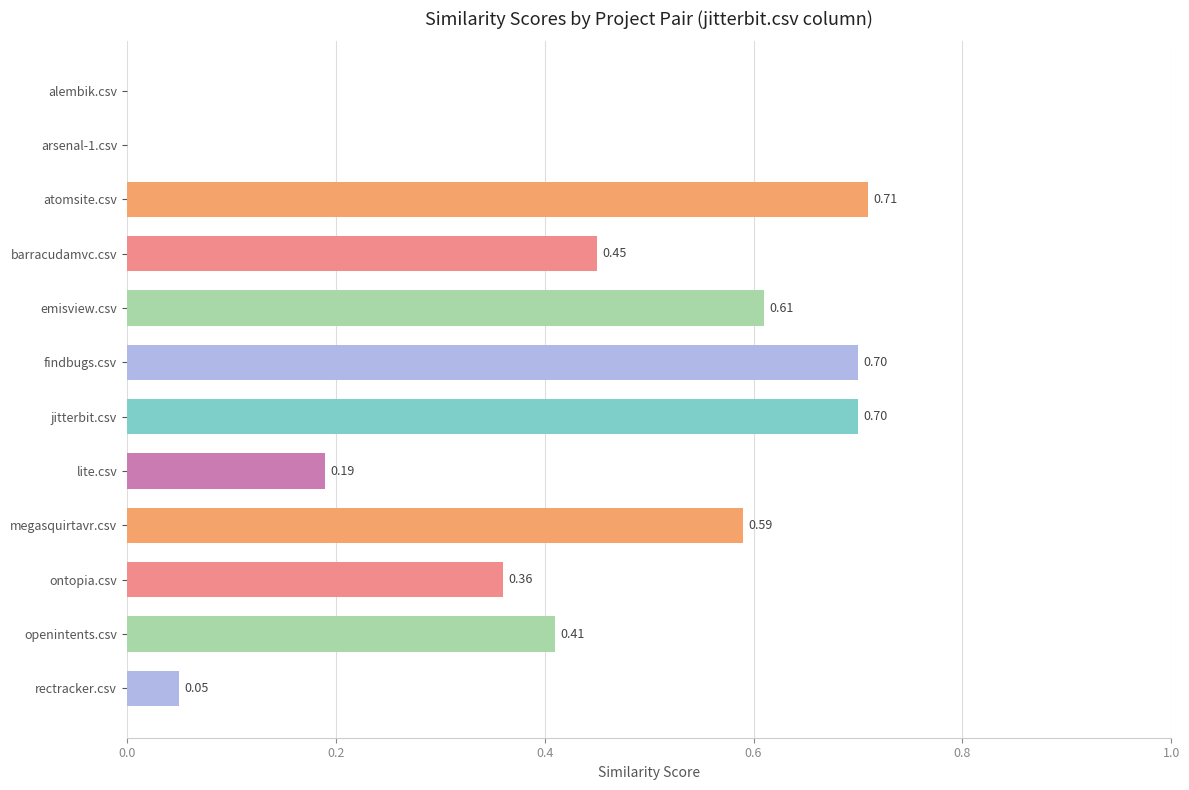

What is the change in value from barracudamvc.csv to emisview.csv?

+0.2